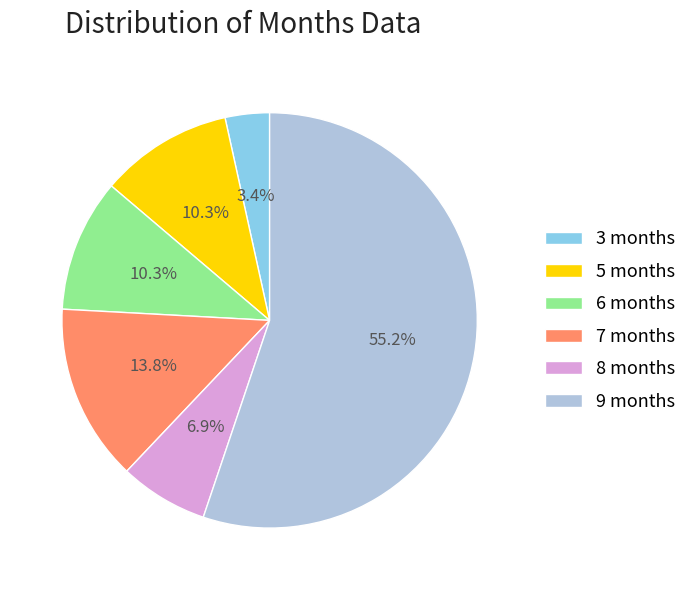

Between 8 months and 6 months, which is larger?

6 months